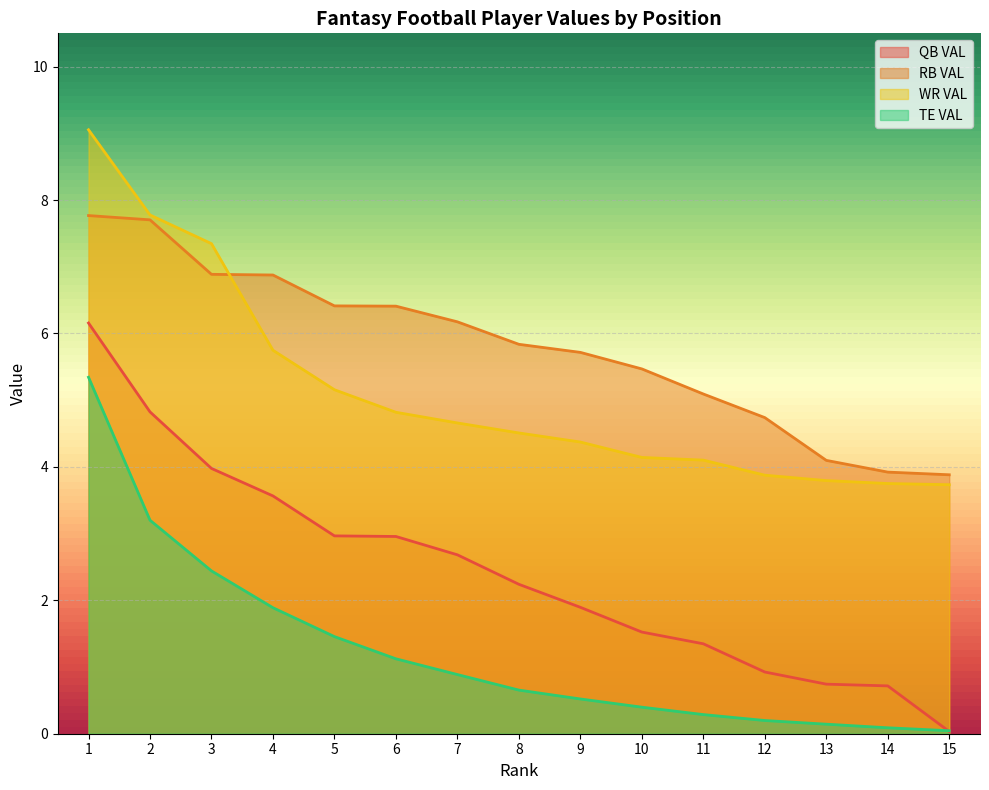

Where is QB VAL nearest to the value 3?

5